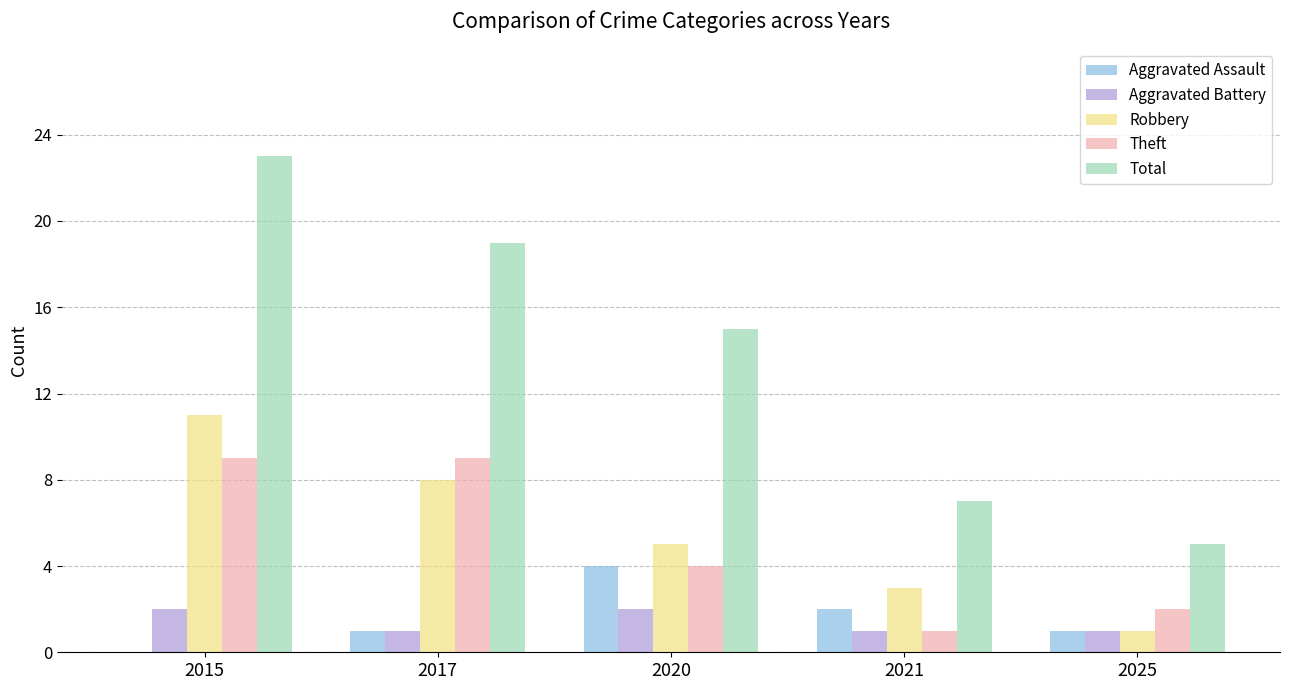

What is the sum of all Theft values?

25